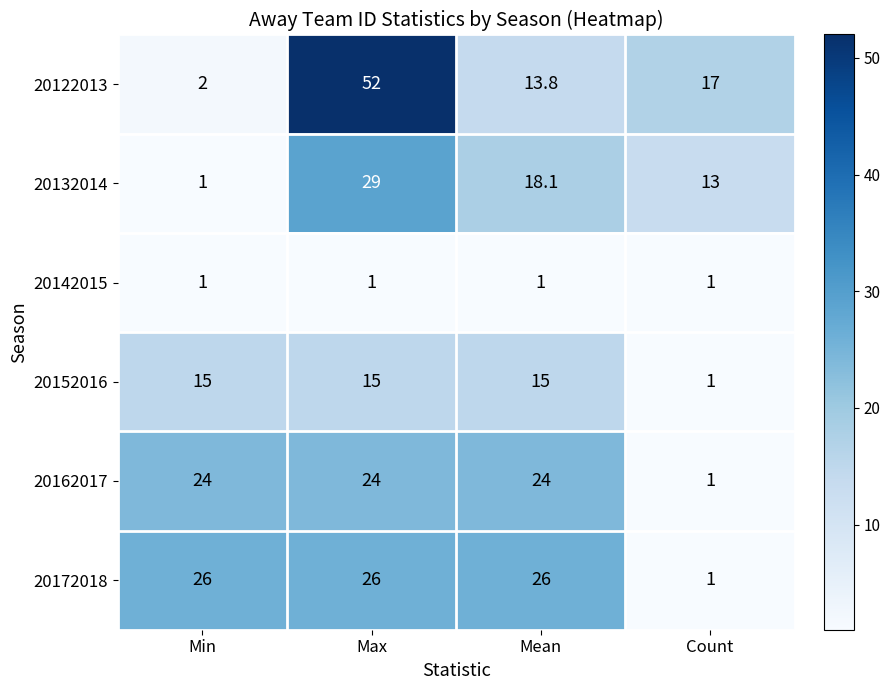

Reading left to right, extract all data points from this chart.

20122013: 2.0	52.0	13.8	17.0
20132014: 1.0	29.0	18.1	13.0
20142015: 1.0	1.0	1.0	1.0
20152016: 15.0	15.0	15.0	1.0
20162017: 24.0	24.0	24.0	1.0
20172018: 26.0	26.0	26.0	1.0